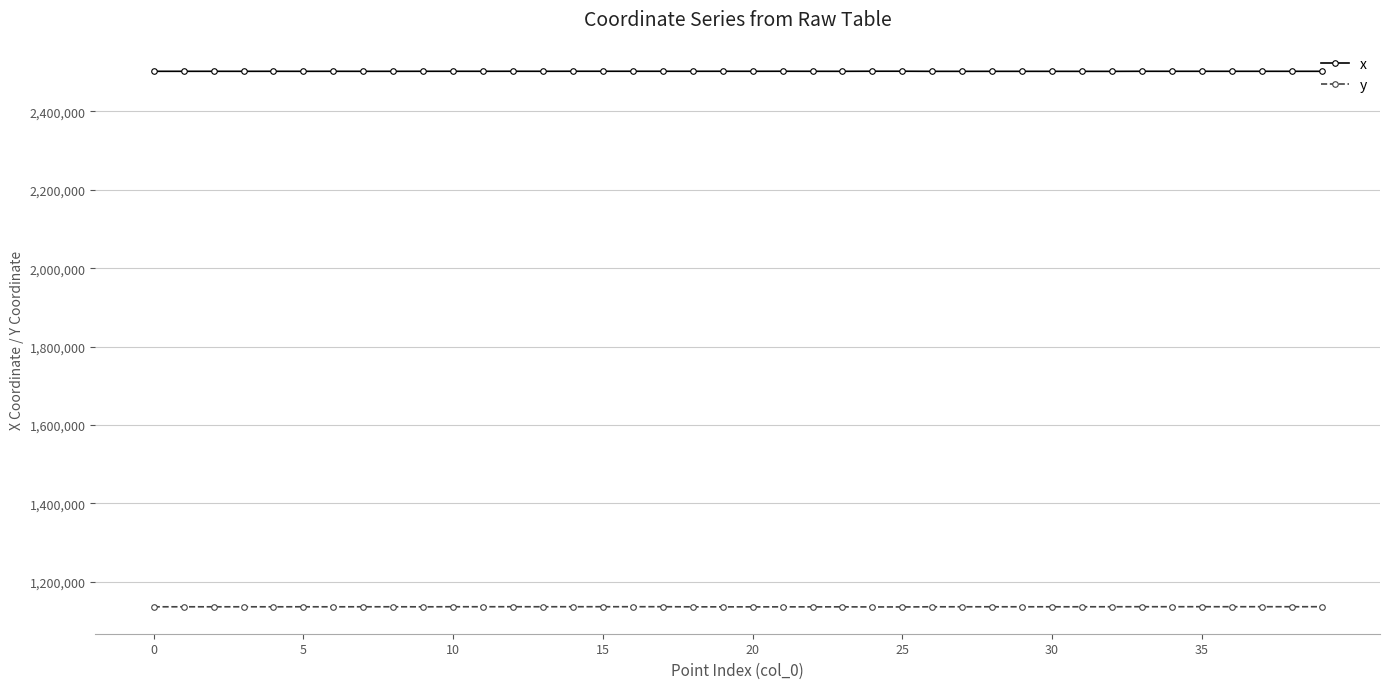

In y, how many points are higher than both neighbors (excluding endpoints)?

13